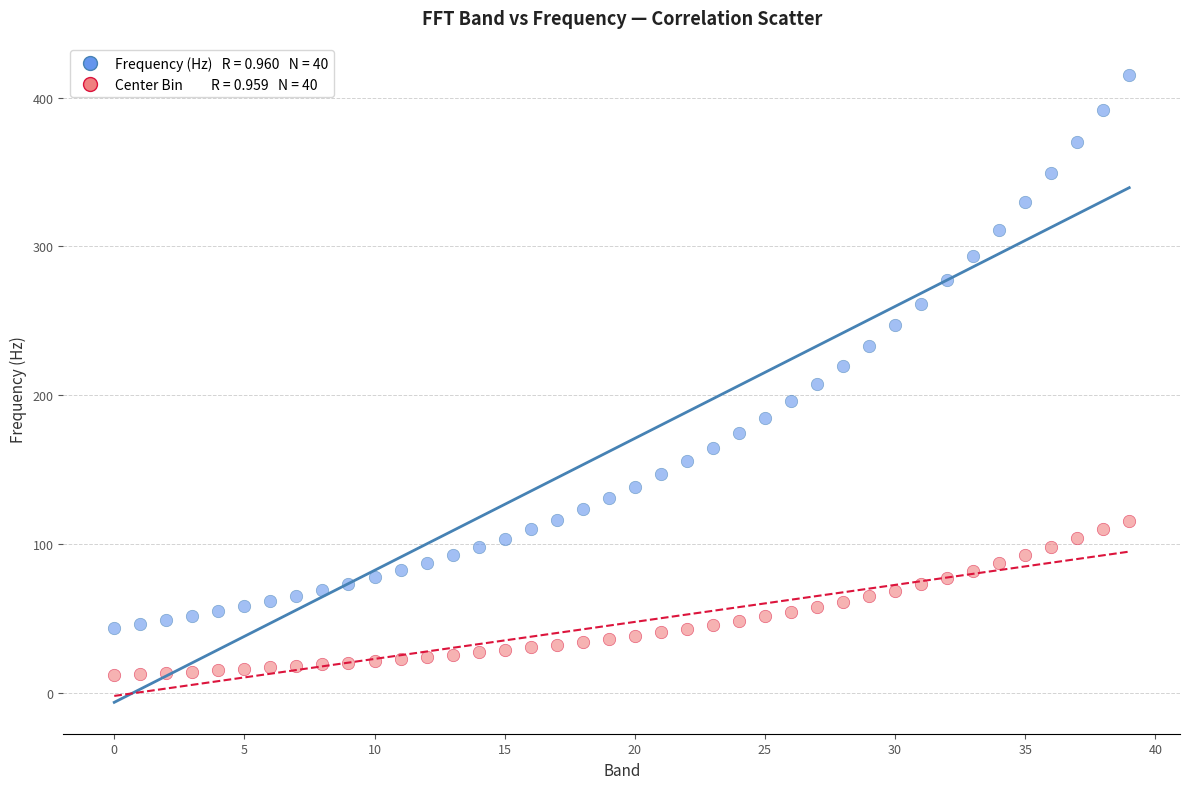

Across all data points, what is the range of Y values (max minus min)?

403.1